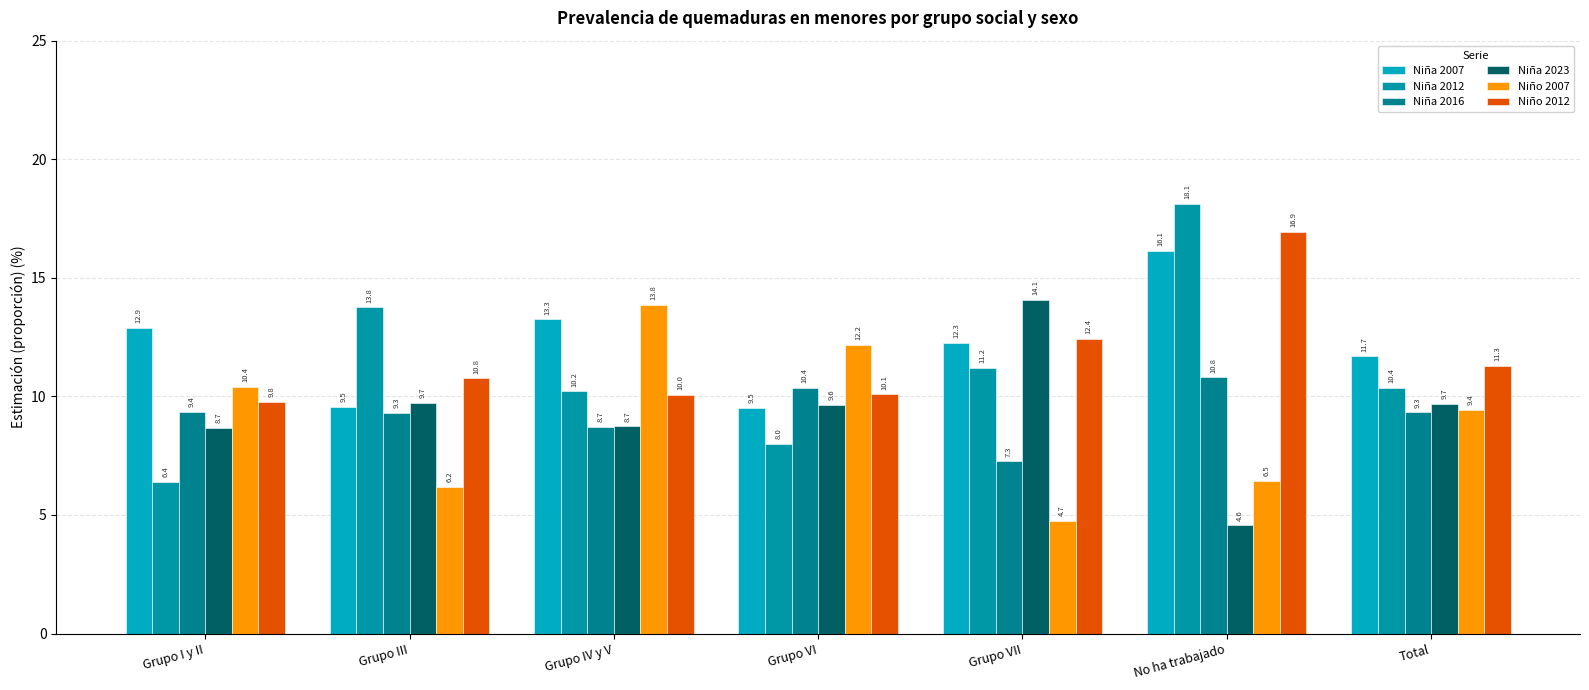

Reading left to right, extract all data points from this chart.

Niña 2007: Grupo I y II=12.9	Grupo III=9.5	Grupo IV y V=13.3	Grupo VI=9.5	Grupo VII=12.3	No ha trabajado=16.1	Total=11.7
Niña 2012: Grupo I y II=6.4	Grupo III=13.8	Grupo IV y V=10.2	Grupo VI=8.0	Grupo VII=11.2	No ha trabajado=18.1	Total=10.4
Niña 2016: Grupo I y II=9.4	Grupo III=9.3	Grupo IV y V=8.7	Grupo VI=10.4	Grupo VII=7.3	No ha trabajado=10.8	Total=9.3
Niña 2023: Grupo I y II=8.7	Grupo III=9.7	Grupo IV y V=8.7	Grupo VI=9.6	Grupo VII=14.1	No ha trabajado=4.6	Total=9.7
Niño 2007: Grupo I y II=10.4	Grupo III=6.2	Grupo IV y V=13.8	Grupo VI=12.2	Grupo VII=4.7	No ha trabajado=6.5	Total=9.4
Niño 2012: Grupo I y II=9.8	Grupo III=10.8	Grupo IV y V=10.0	Grupo VI=10.1	Grupo VII=12.4	No ha trabajado=16.9	Total=11.3